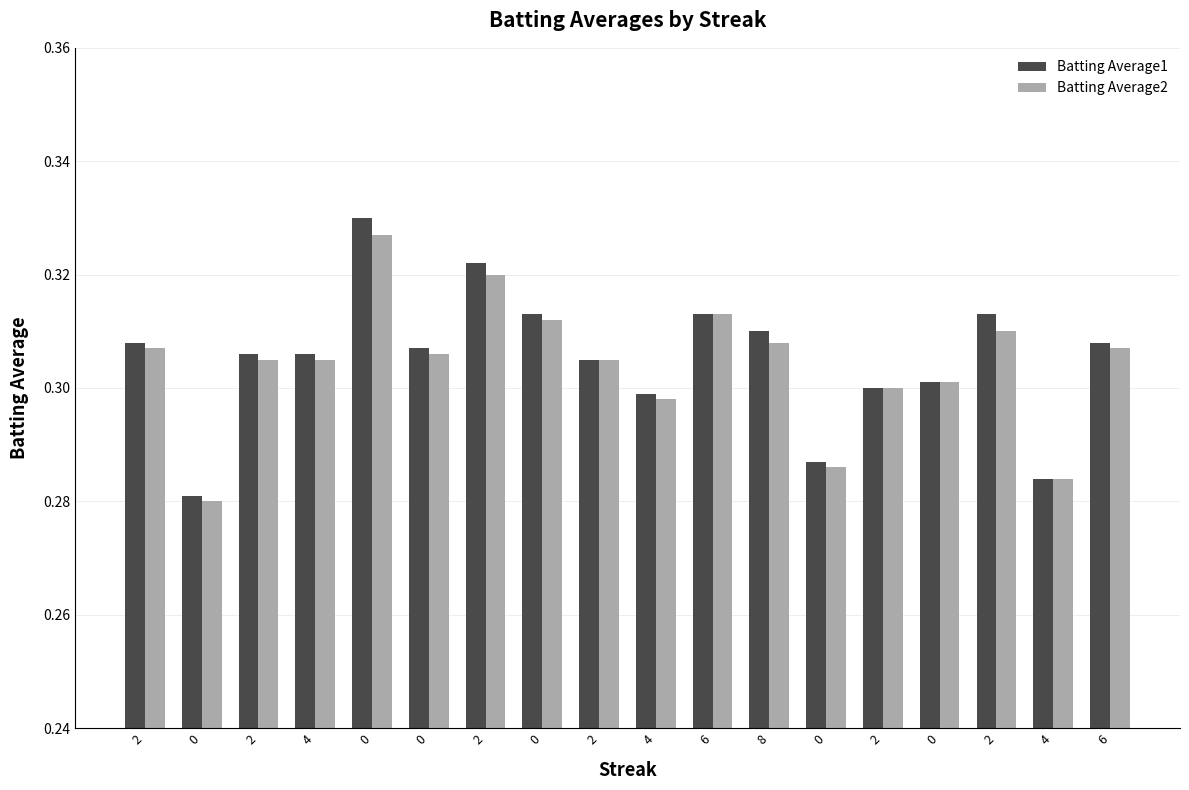

Is the value of Batting Average2 at 2 greater than the value of Batting Average1 at 0?

Yes